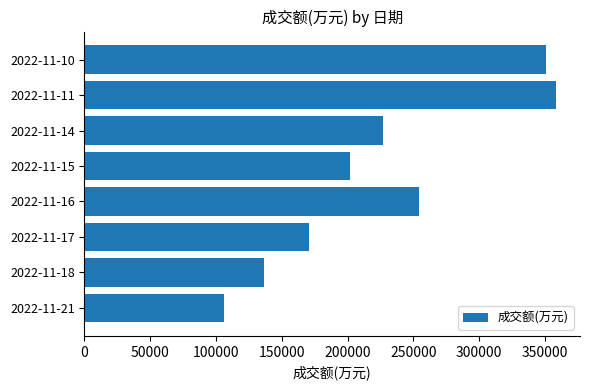

Where is the data nearest to the value 232588?

2022-11-14